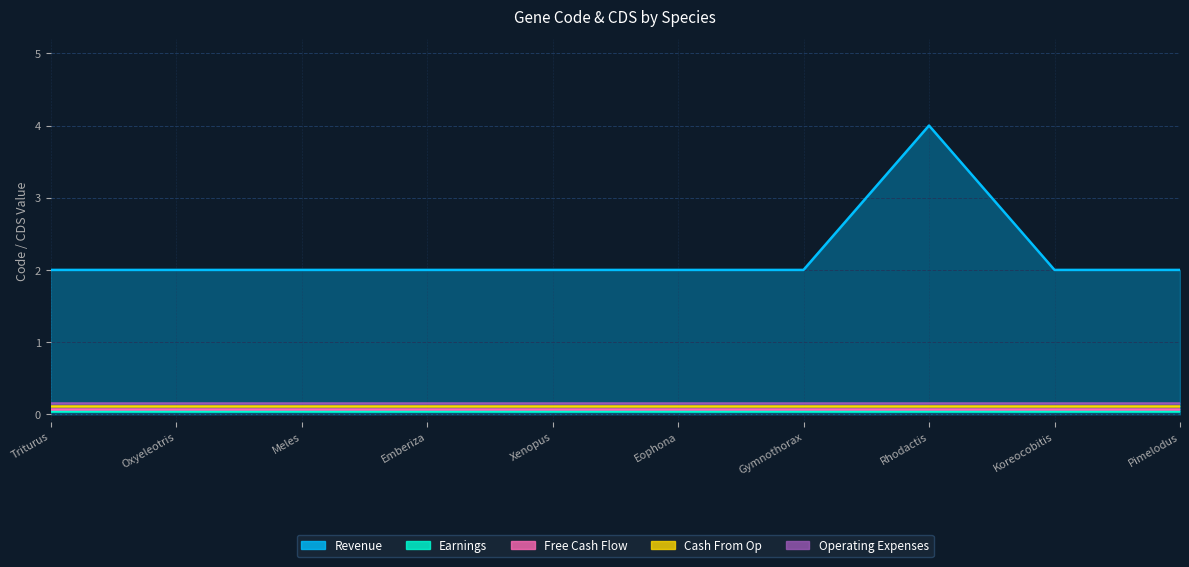

How many data points does each series have?

10